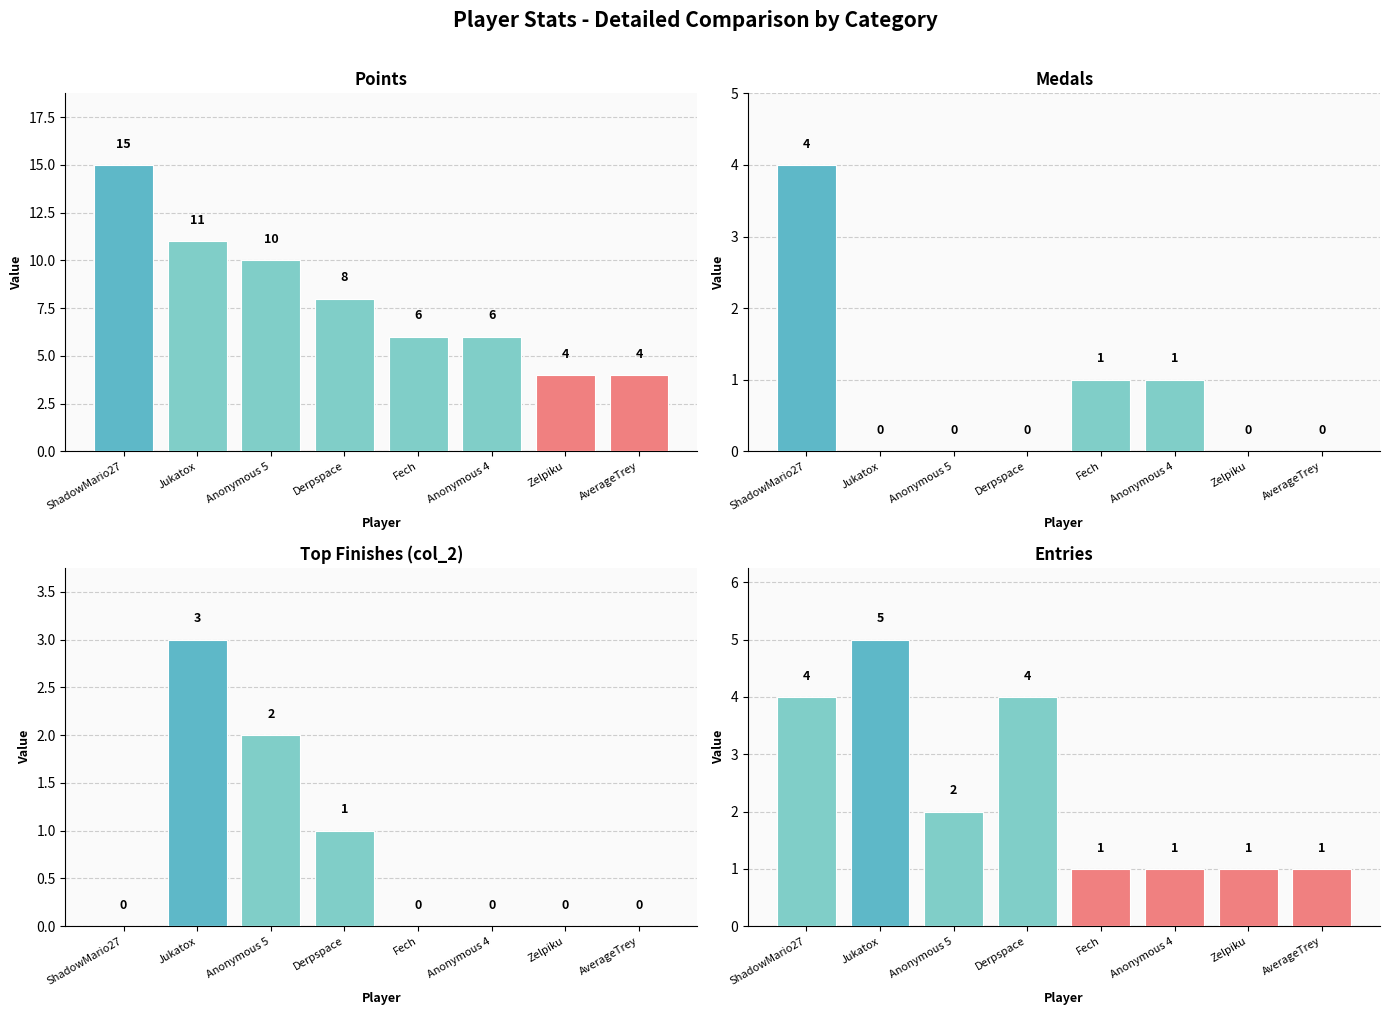

What are all the series names shown in the legend?

Points, Medals, Top Finishes (col_2), Entries